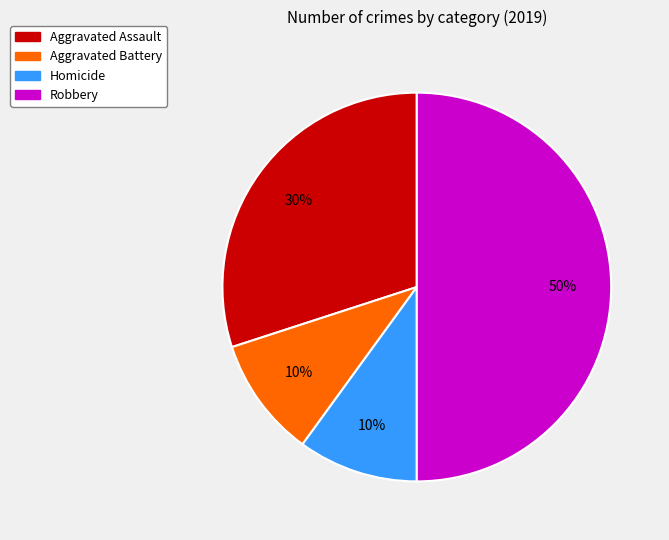

To the nearest percent, what is the average slice percentage?

25%